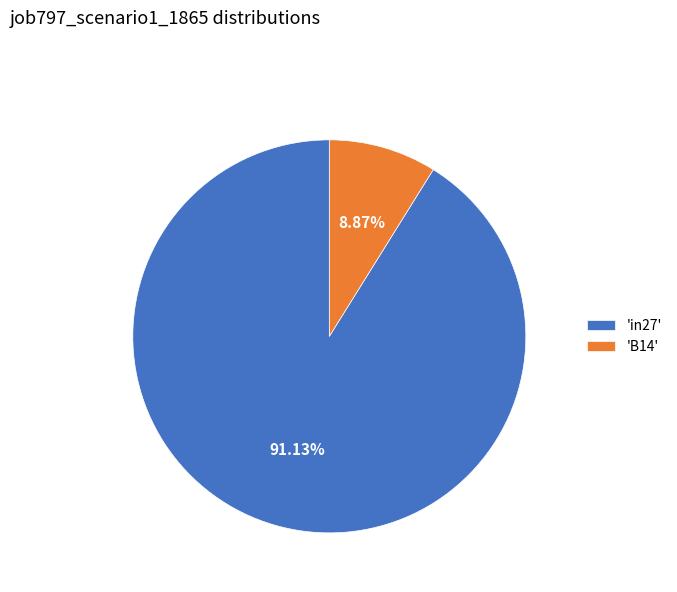

Rank the categories by value from highest to lowest.

'in27', 'B14'